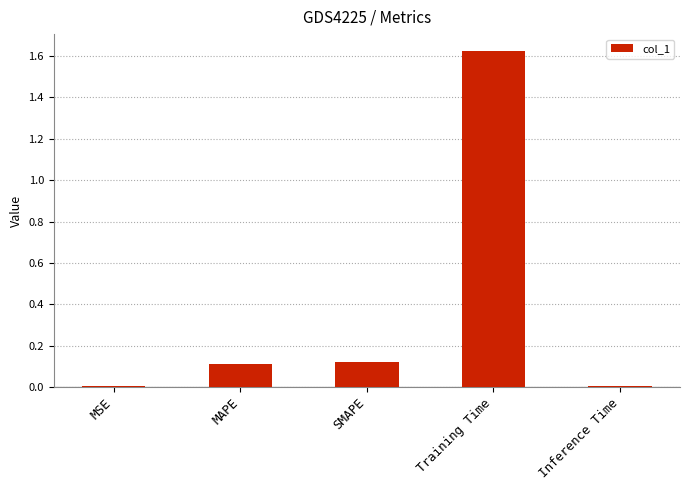

Which label corresponds to the largest value in the chart?

Training Time